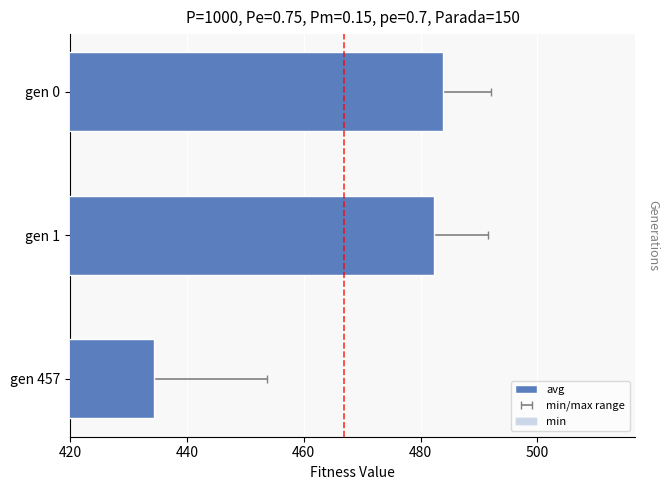

How many data points does each series have?

3